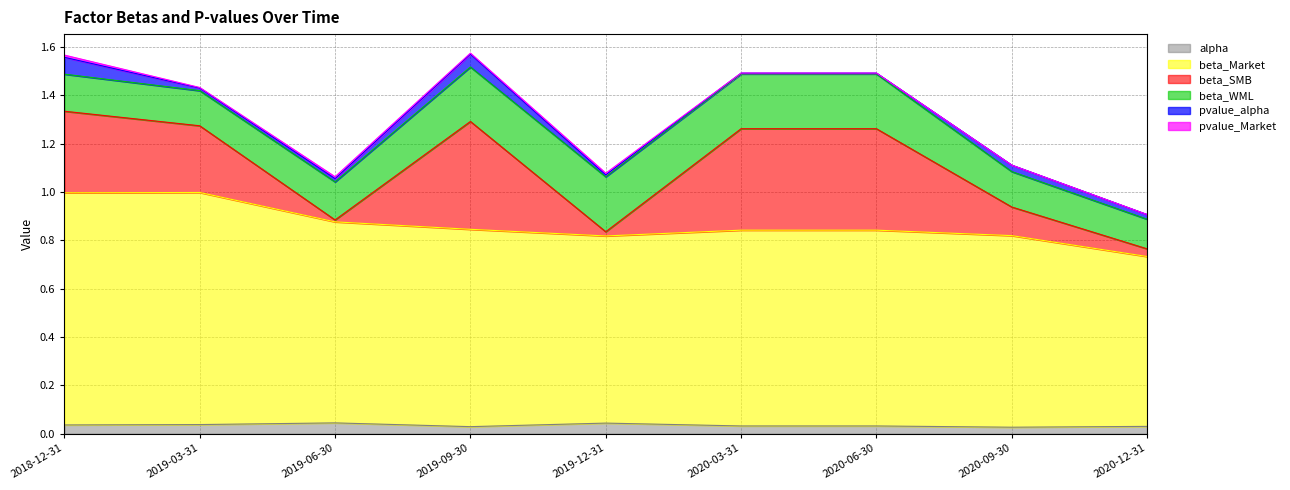

Is the value of pvalue_Market at 2020-06-30 greater than the value of beta_WML at 2019-06-30?

No